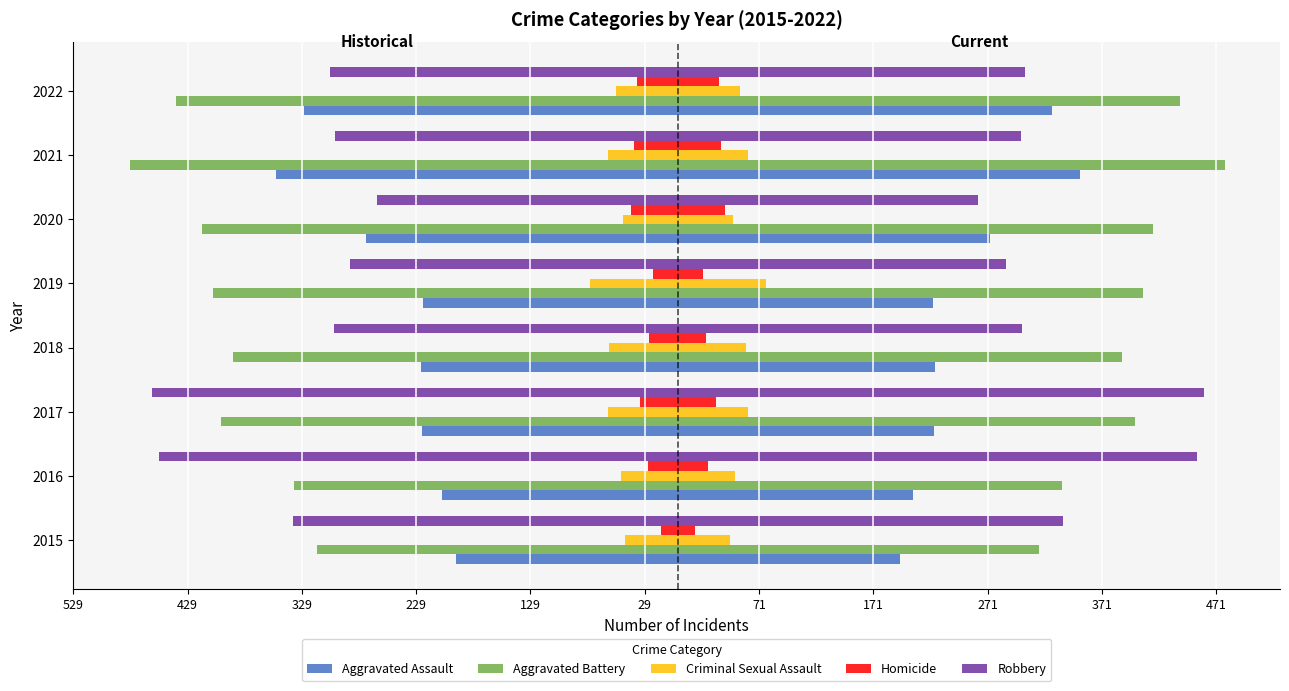

How many bars are there in each group?

5